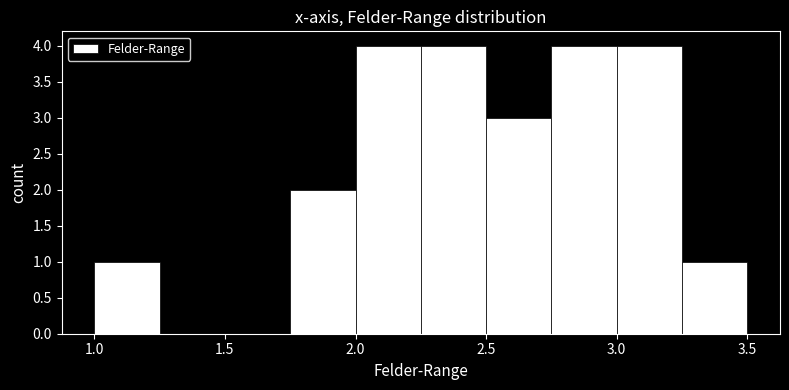

How tall is the bar that spans 1.00 to 1.25 on the x-axis? The values are not printed on the chart, so give them approximately, as read against the axis.

1